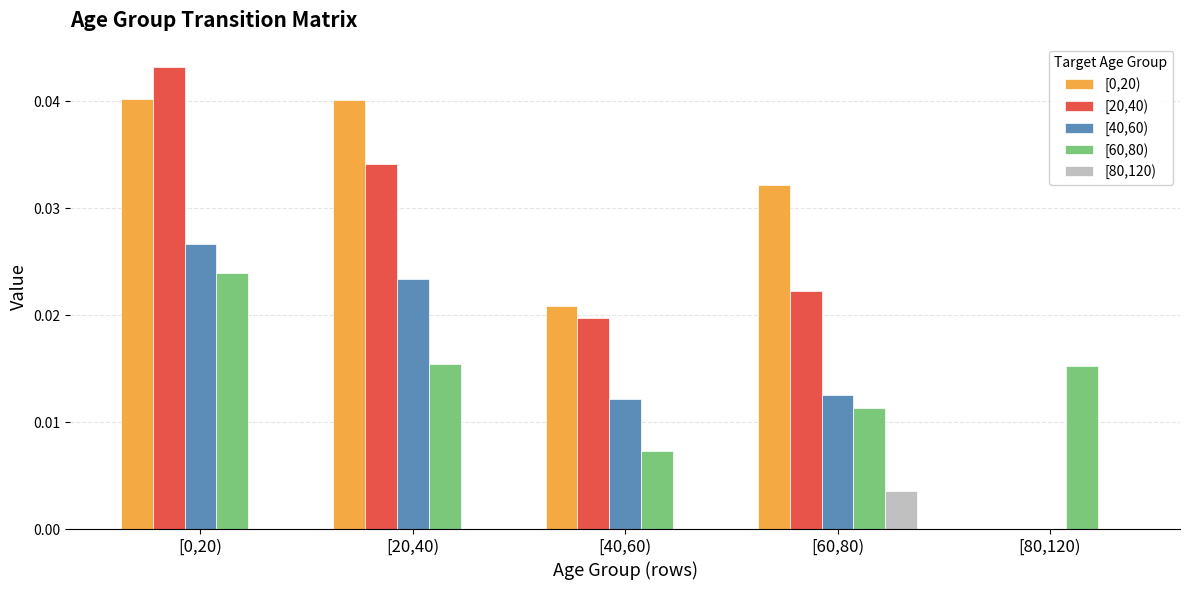

Are the bars grouped side by side (vs. stacked)?

Yes